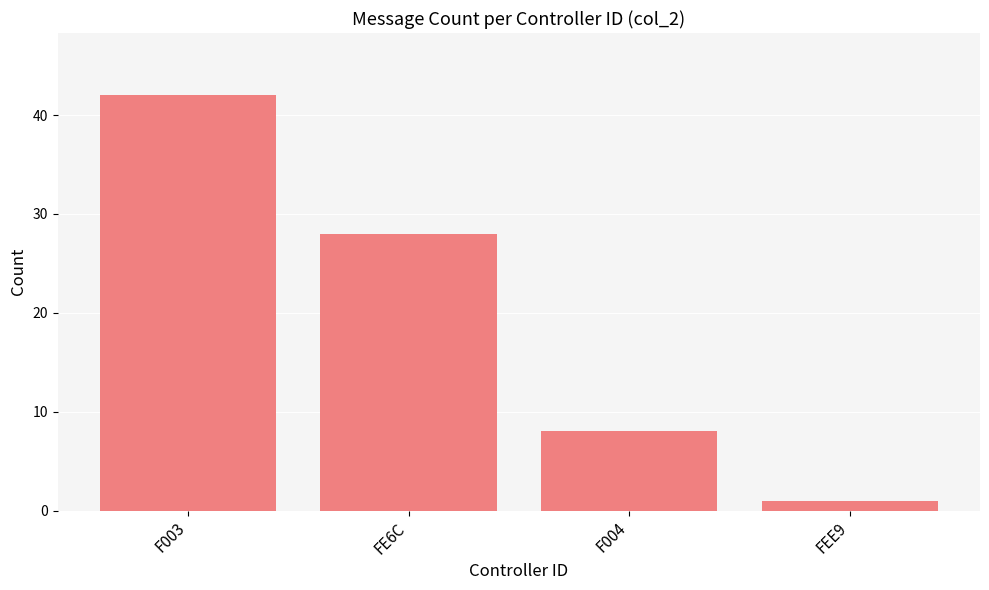

What is the label of the 1st bar from the left?

F003